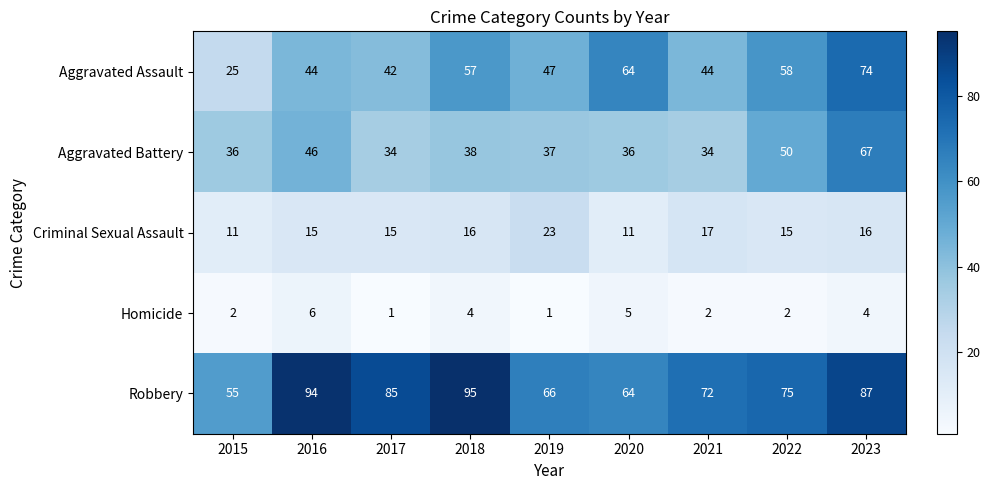

Is it true that Aggravated Battery equals 34 at 2021?

True